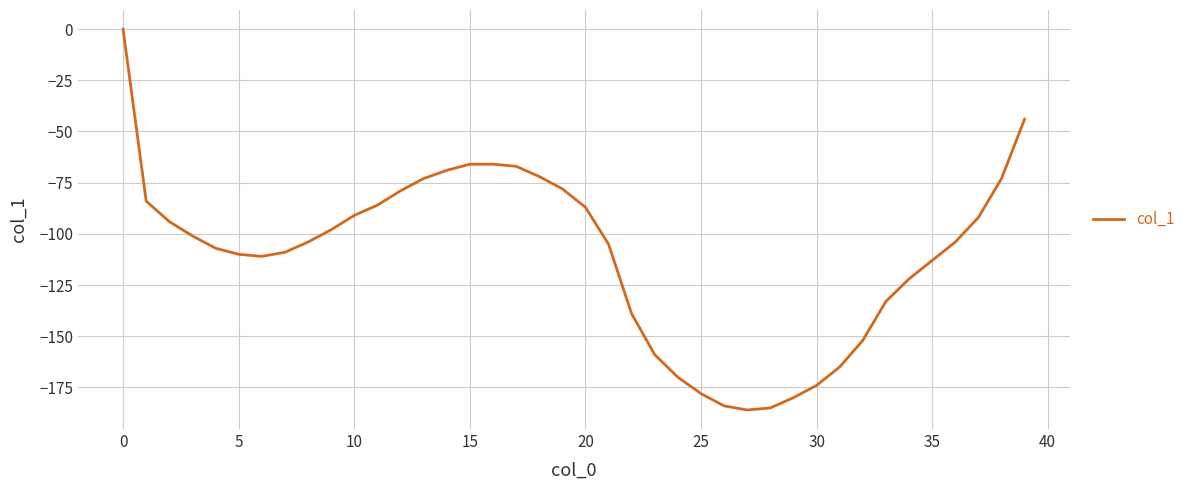

What is the difference between the maximum and minimum values?

186